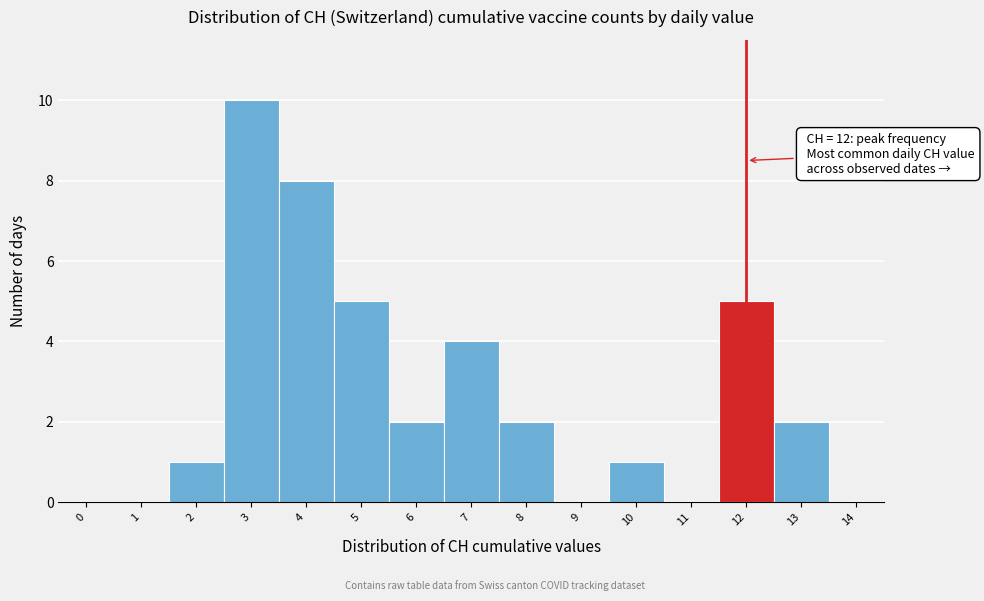

Reading right to left, what are all the values shown in this chart?

14=0	13=2	12=5	11=0	10=1	9=0	8=2	7=4	6=2	5=5	4=8	3=10	2=1	1=0	0=0